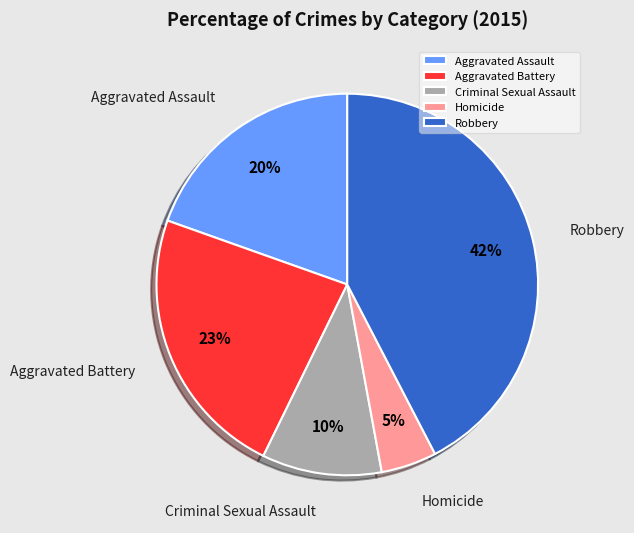

Which has a higher value, Criminal Sexual Assault or Aggravated Battery?

Aggravated Battery